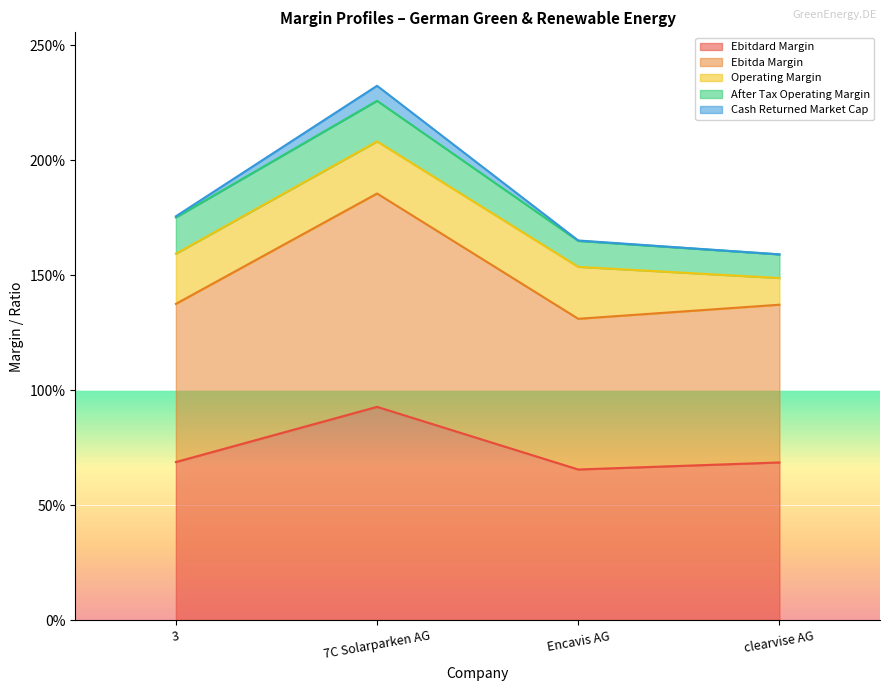

At which category is the sum across all series the highest?

7C Solarparken AG